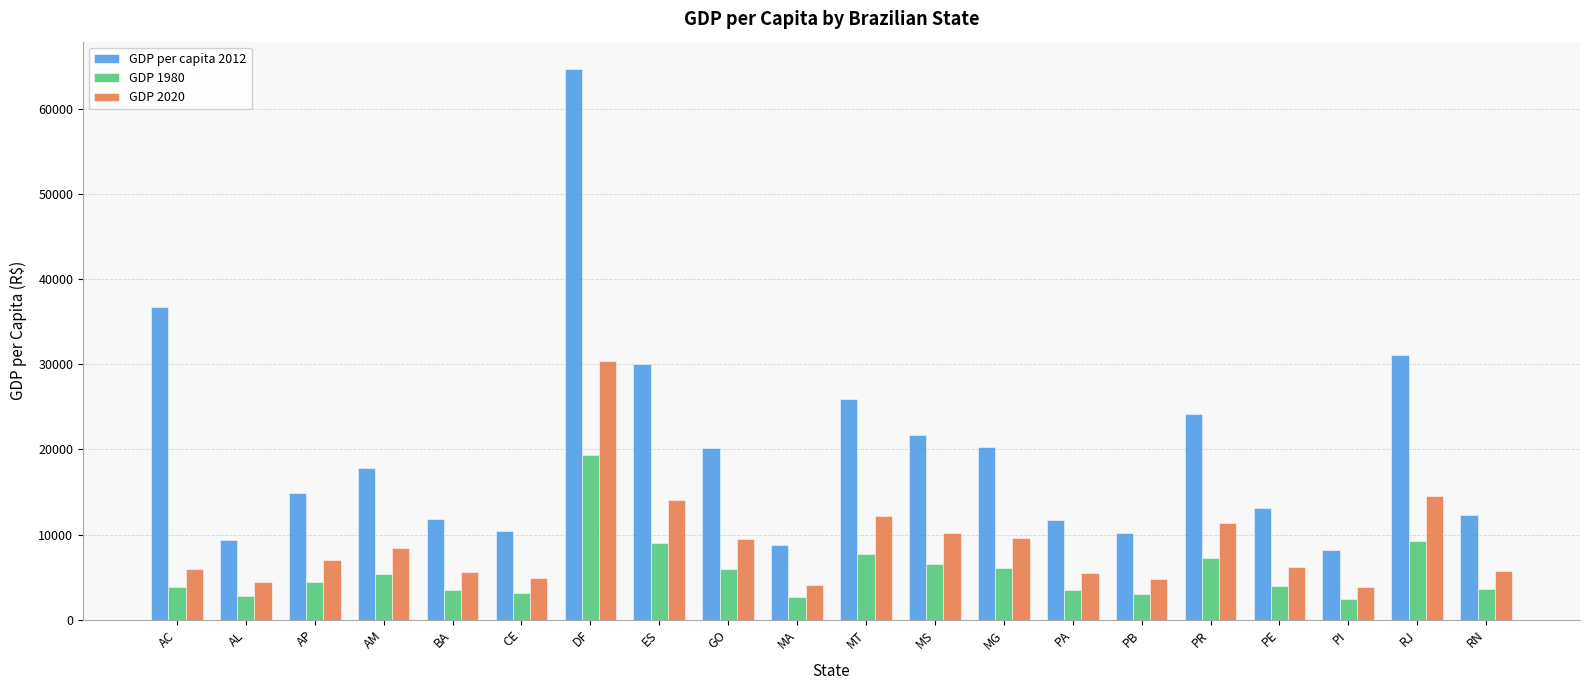

What is the sum of all GDP 2020 values?

178023.8